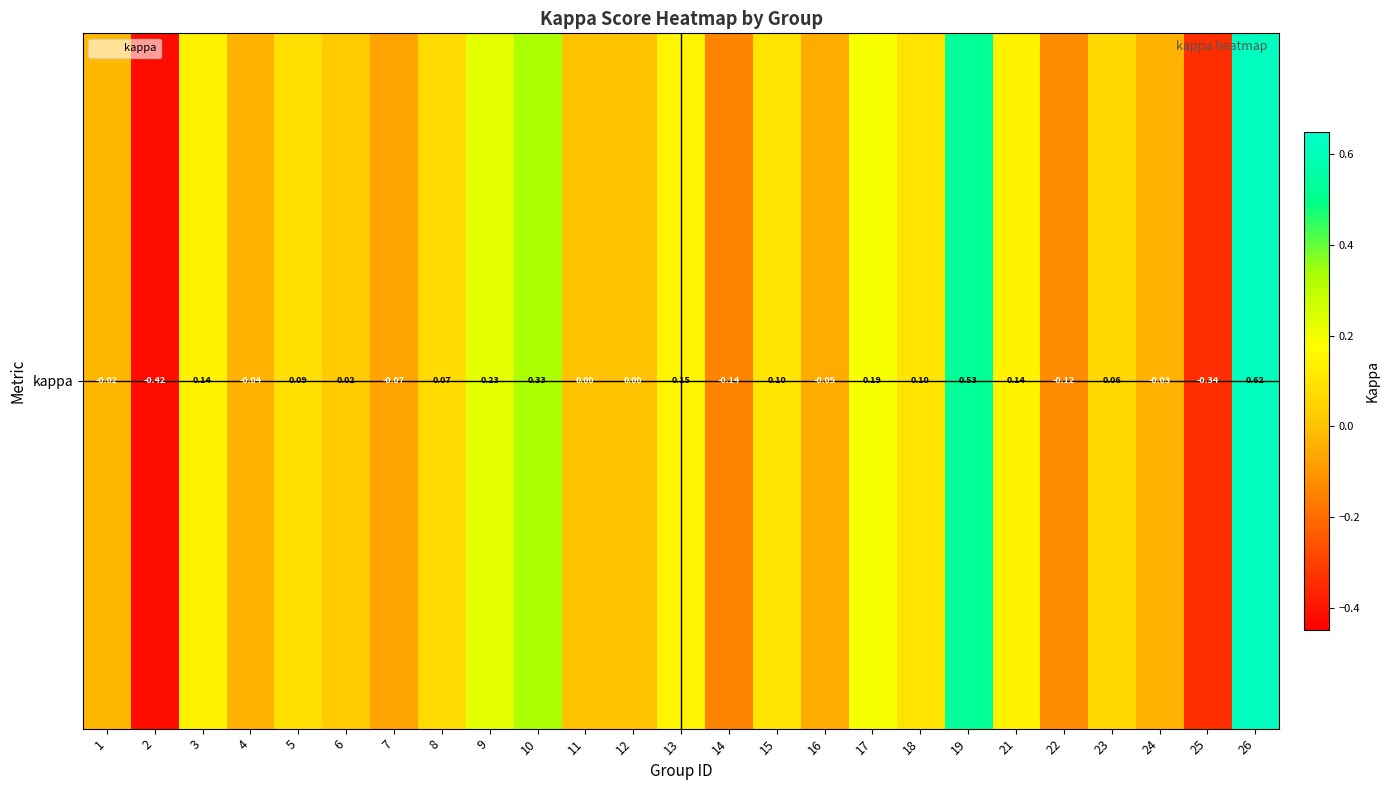

Reading left to right, what are all the values shown in this chart?

-0.0	-0.4	0.1	-0.0	0.1	0.0	-0.1	0.1	0.2	0.3	0.0	0.0	0.2	-0.1	0.1	-0.1	0.2	0.1	0.5	0.1	-0.1	0.1	-0.0	-0.3	0.6